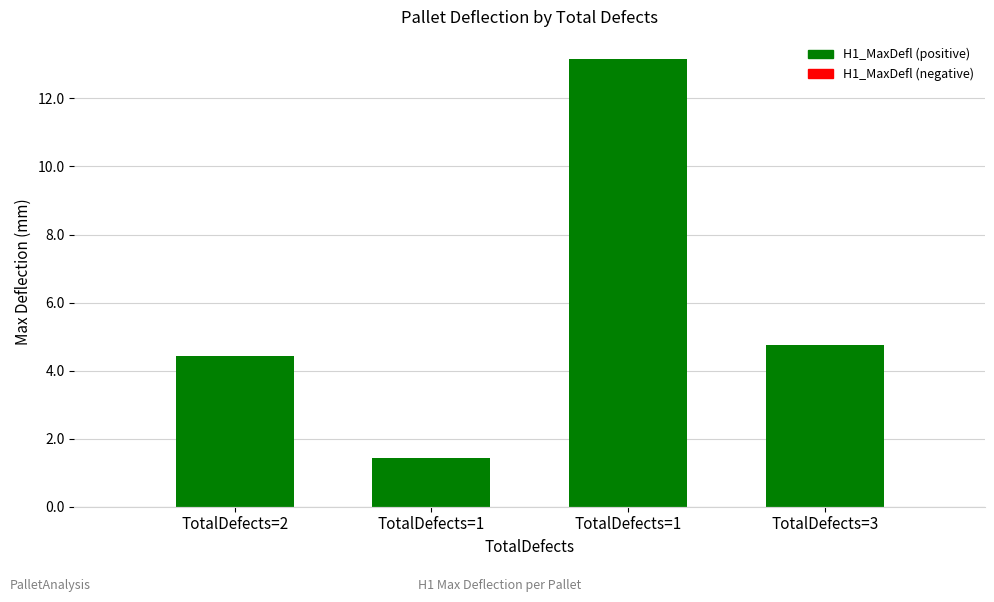

What is the difference between the H1_MaxDefl values at TotalDefects=3 and TotalDefects=1?

3.3